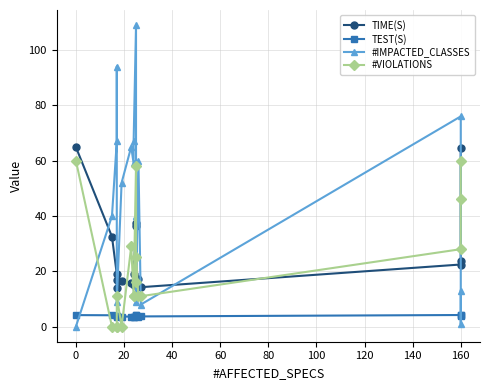

What is the difference between the second highest and second lowest values in the #IMPACTED_CLASSES series?

93.0